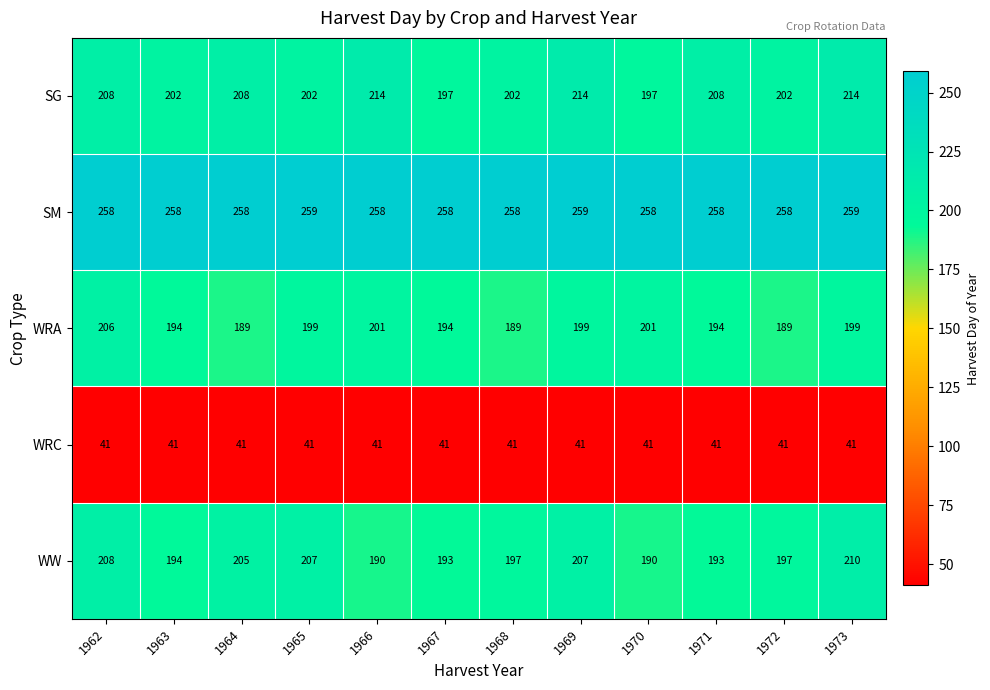

Which series has the widest spread of values?

WW